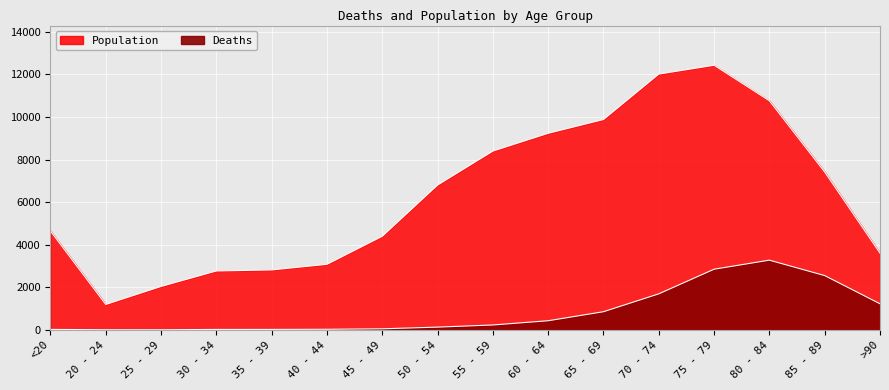

List the series in order of their overall mean, highest first.

Population, Deaths